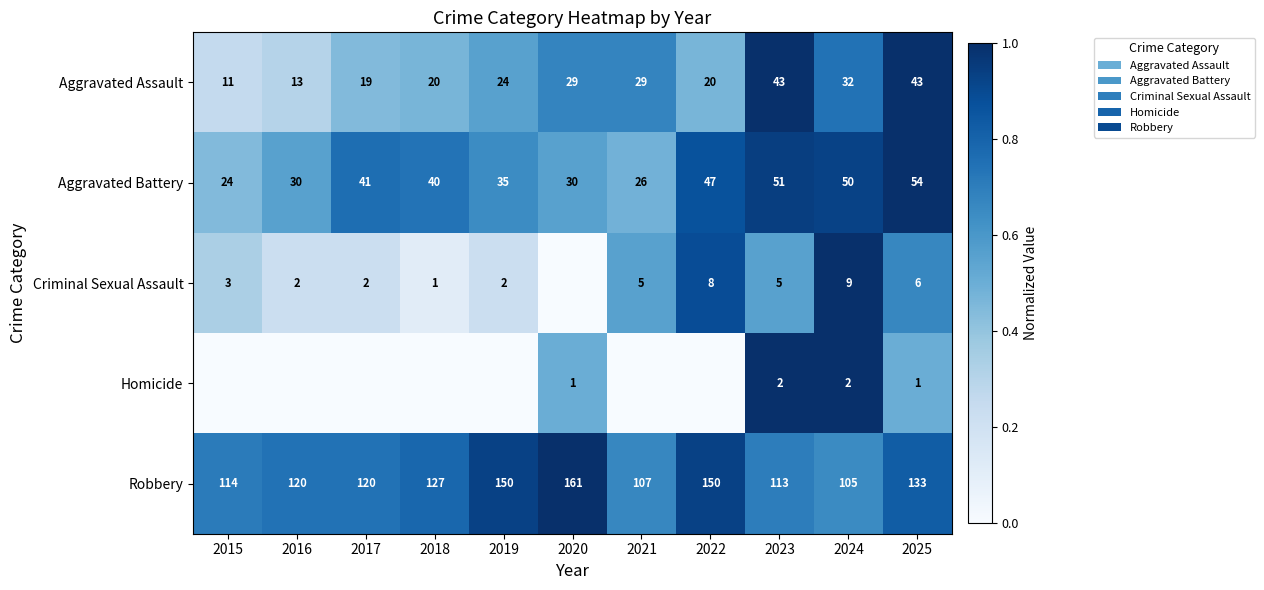

What is the difference between the maximum and minimum values in the Robbery series?

0.3